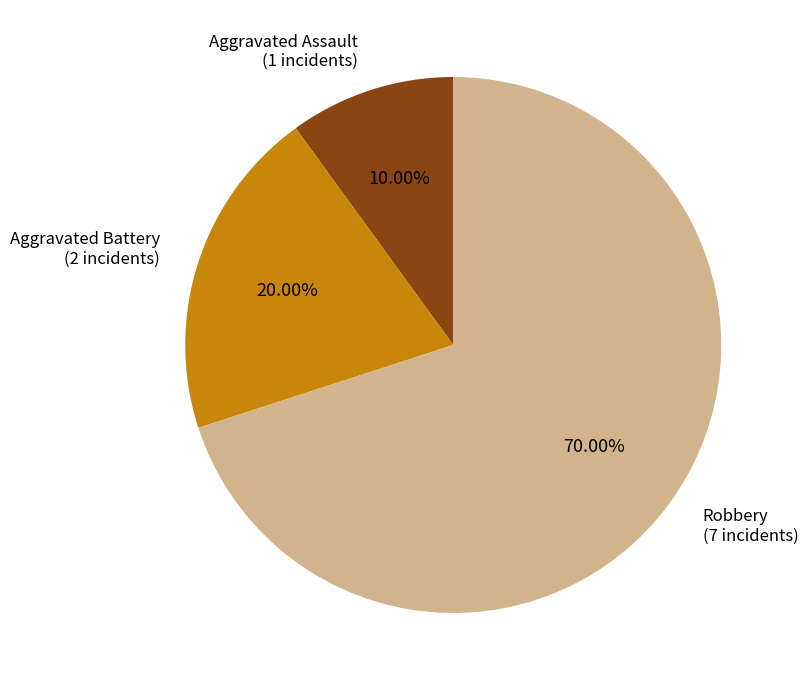

Is there any slice that represents more than half of the pie?

Yes